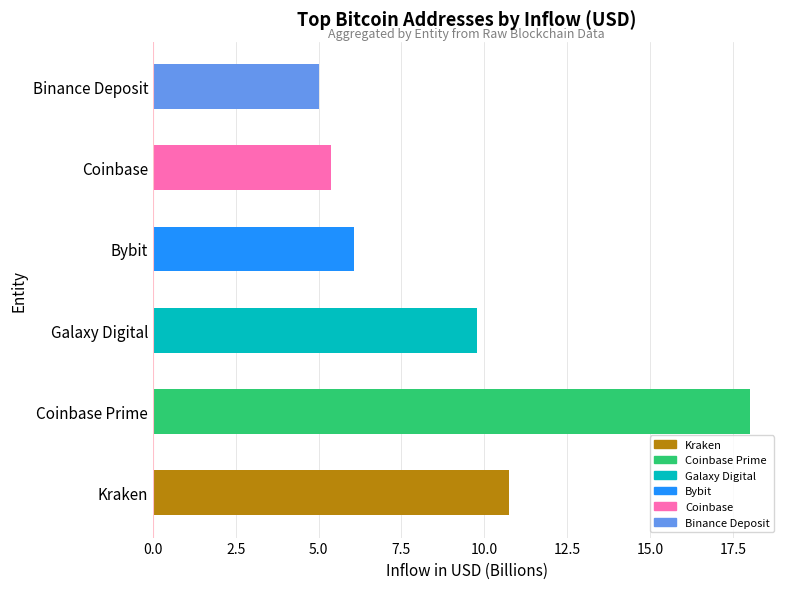

What is the smallest value displayed?

5.0